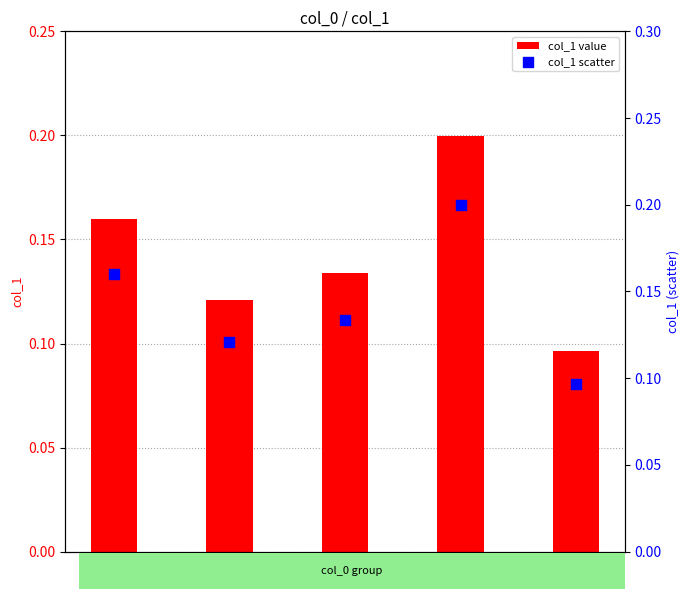

What is the total value across all series at 50?

0.3